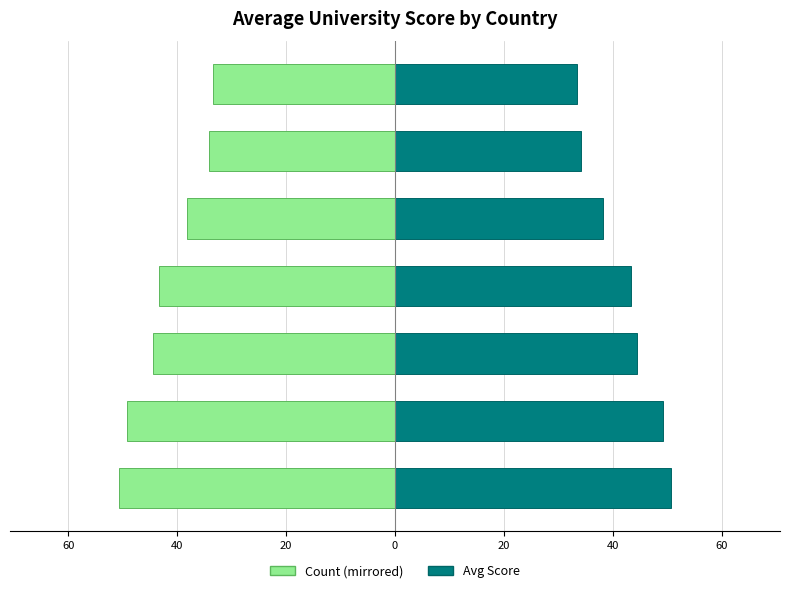

List the series in order of their overall mean, lowest first.

Count, Avg Score